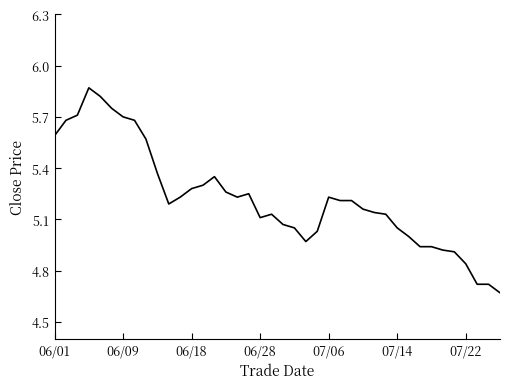

What is the difference between the maximum and minimum values?

1.2